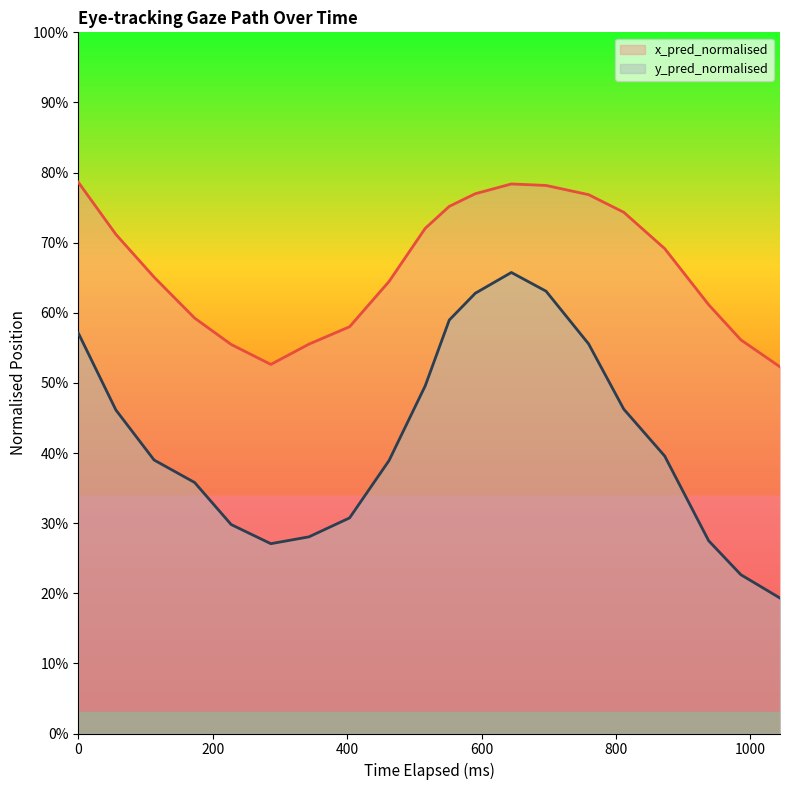

The x_pred_normalised series shows 0.4 at 400. True or false?

False